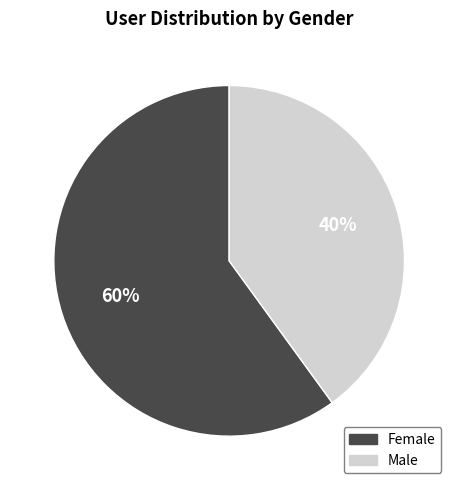

Do Male and Female together represent more than half of the pie?

Yes